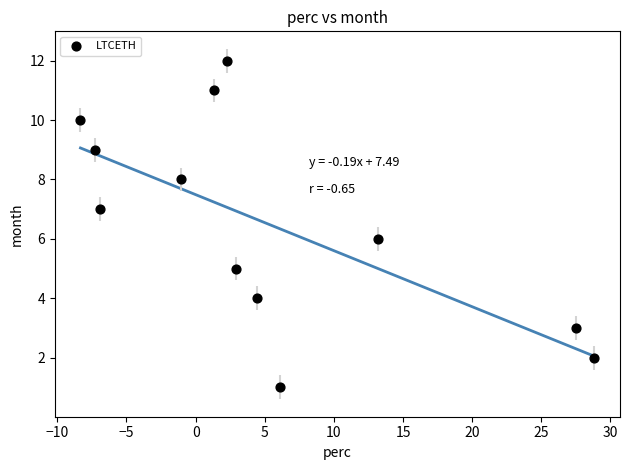

What is the range of Y values (max minus min)?

11